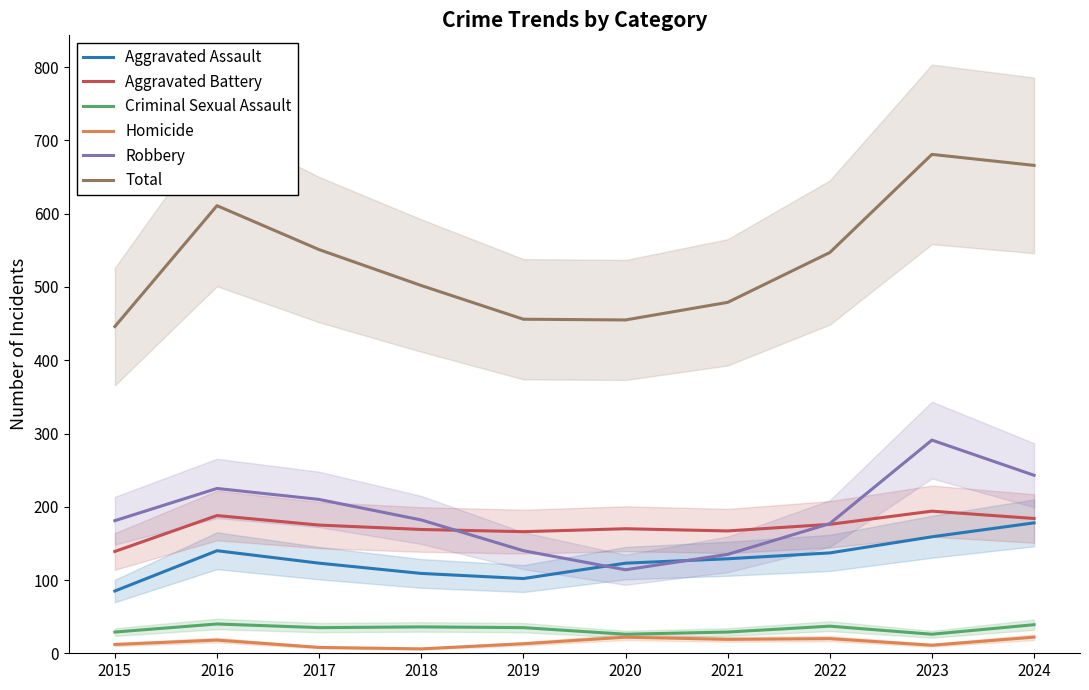

Reading left to right, extract all data points from this chart.

Aggravated Assault: 2015=85	2016=140	2017=123	2018=109	2019=102	2020=123	2021=129	2022=137	2023=159	2024=178
Aggravated Battery: 2015=139	2016=188	2017=175	2018=169	2019=166	2020=170	2021=167	2022=176	2023=194	2024=184
Criminal Sexual Assault: 2015=29	2016=40	2017=35	2018=36	2019=35	2020=26	2021=29	2022=37	2023=26	2024=39
Homicide: 2015=12	2016=18	2017=8	2018=6	2019=13	2020=22	2021=19	2022=20	2023=11	2024=22
Robbery: 2015=181	2016=225	2017=210	2018=182	2019=140	2020=114	2021=135	2022=177	2023=291	2024=243
Total: 2015=446	2016=611	2017=551	2018=502	2019=456	2020=455	2021=479	2022=547	2023=681	2024=666